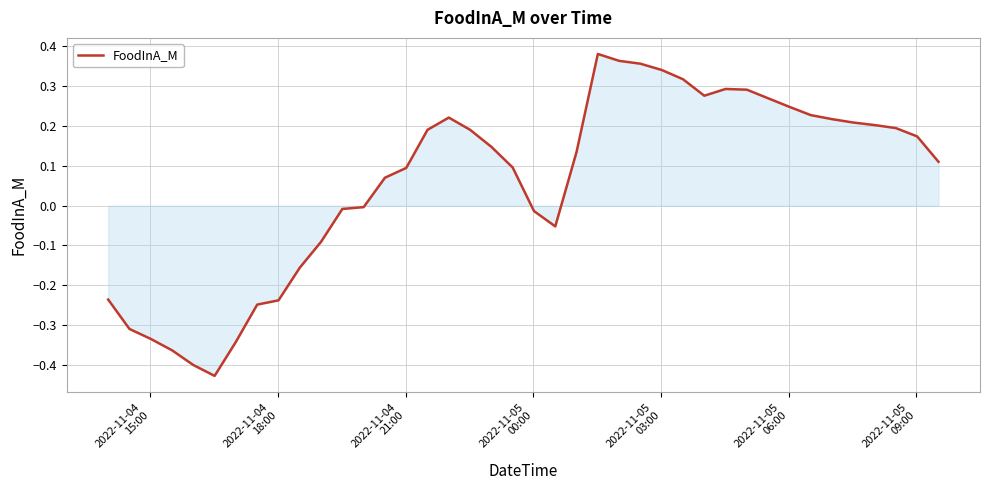

What is the difference between the maximum and minimum values?

0.8